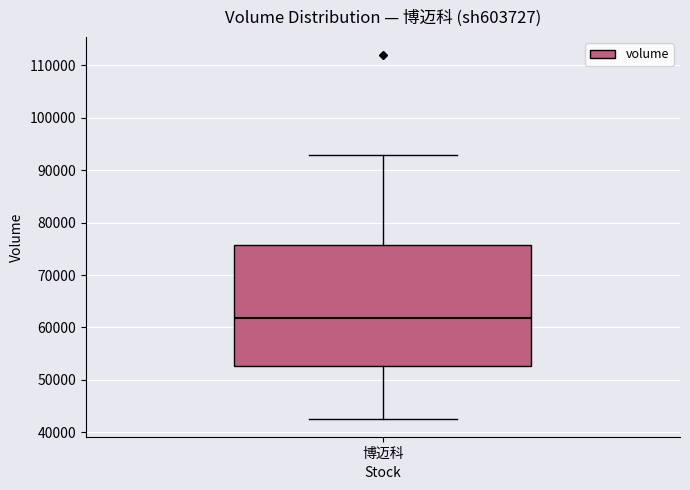

Where does the upper whisker of the box for 博迈科 end on the y-axis? The values are not printed on the chart, so give them approximately, as read against the axis.

93000